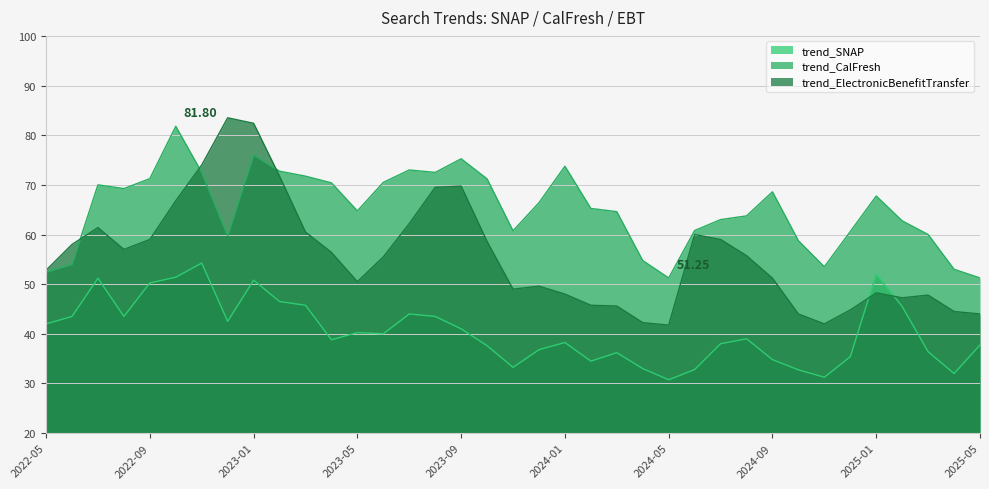

How many distinct data groups are displayed?

3